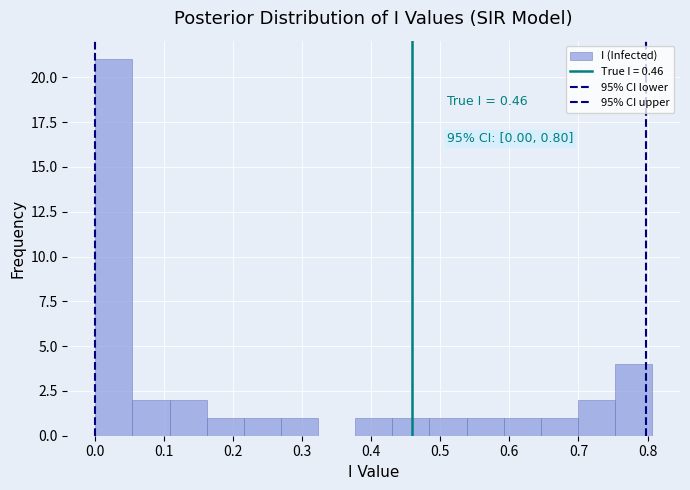

Over which range of the x-axis is the bar tallest?

0.00 to 0.05